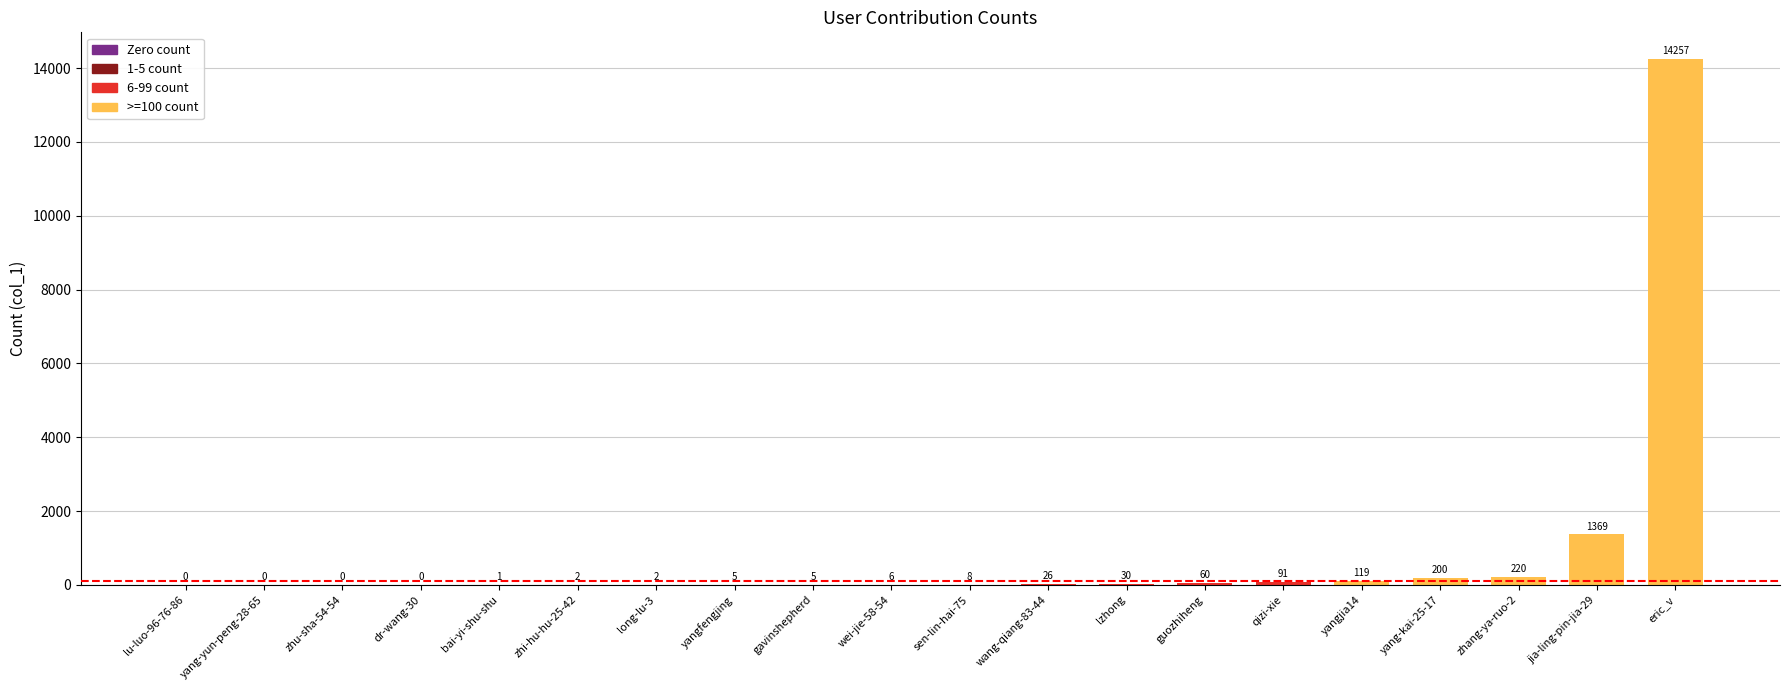

Does the chart contain stacked bars?

No